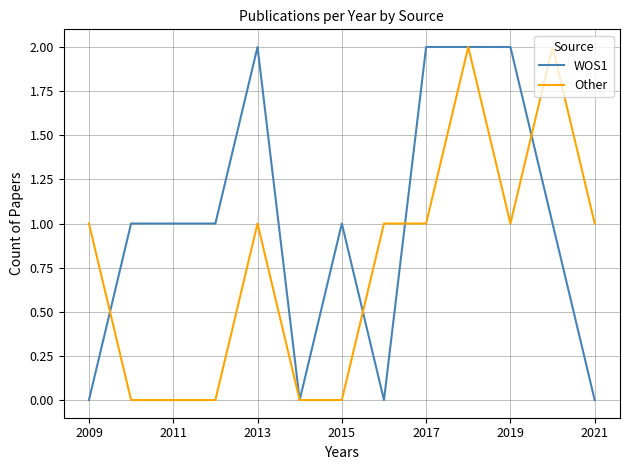

Rank the series by their average value, from lowest to highest.

Other, WOS1